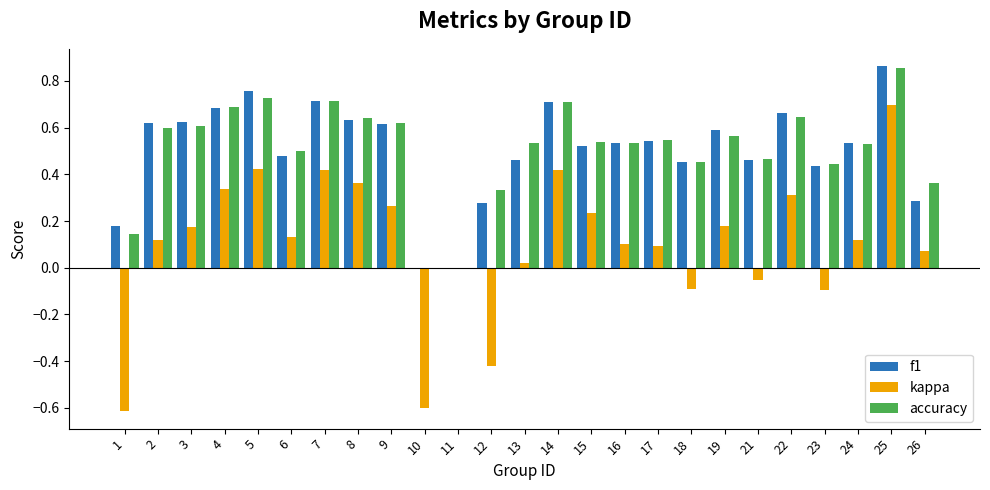

Is the value of kappa at 9 greater than the value of f1 at 13?

No